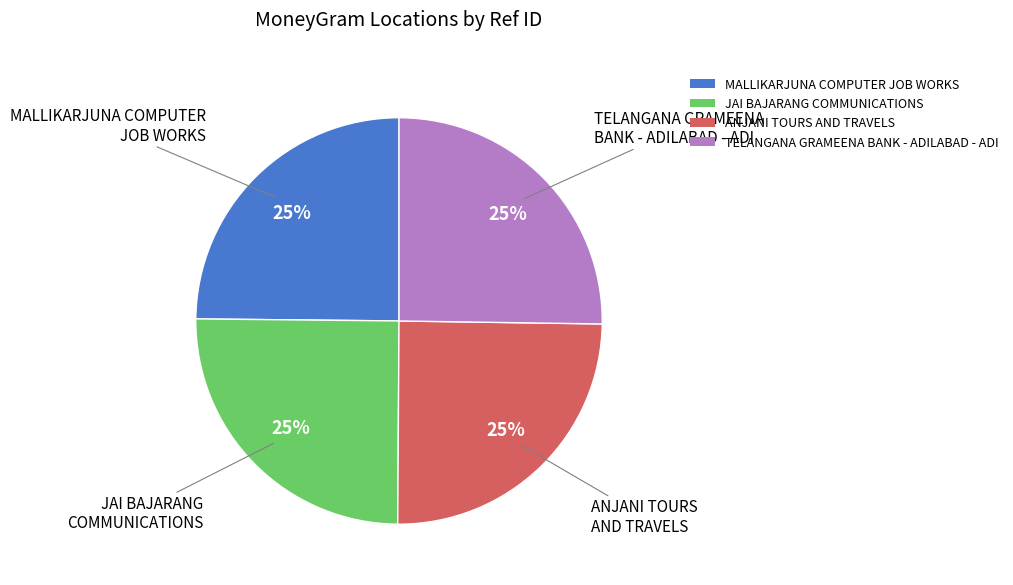

What percentage is the JAI BAJARANG COMMUNICATIONS slice, to the nearest percent?

25%